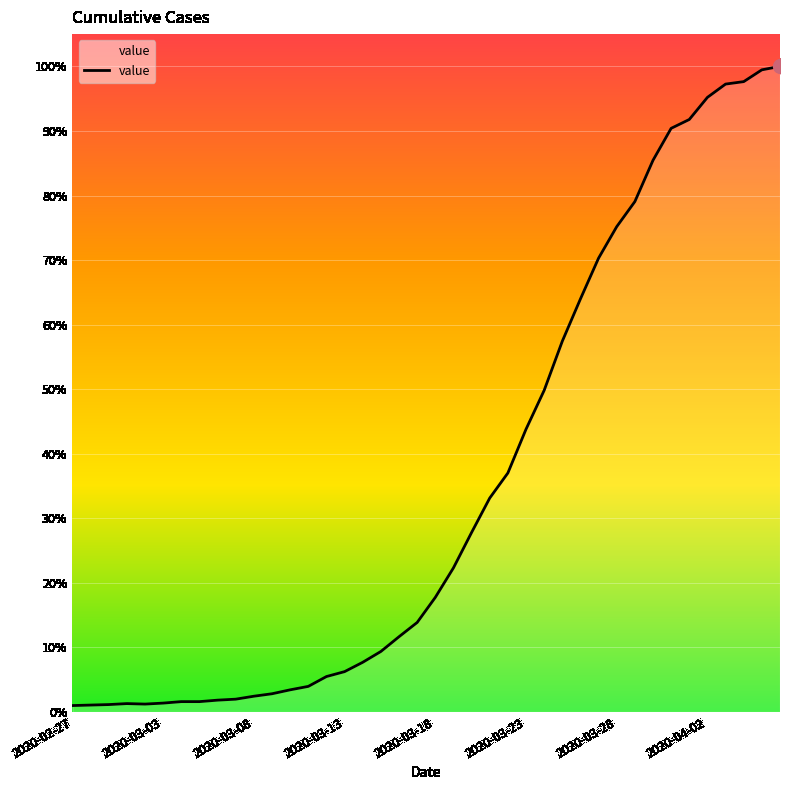

True or false: the data has more than 0 interior local peaks.

True